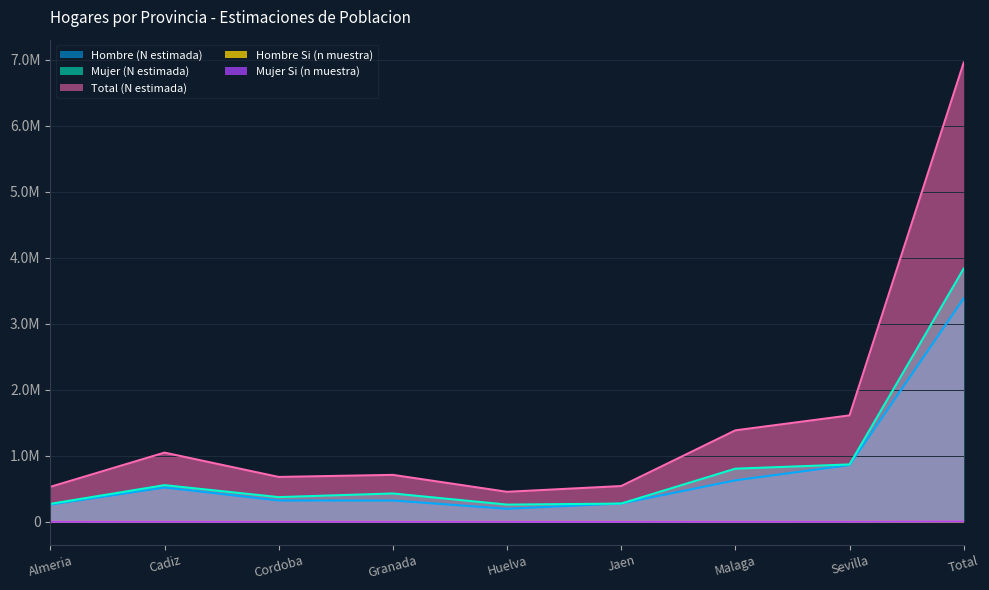

The Total (N estimada) series shows 653880 at Huelva. True or false?

False